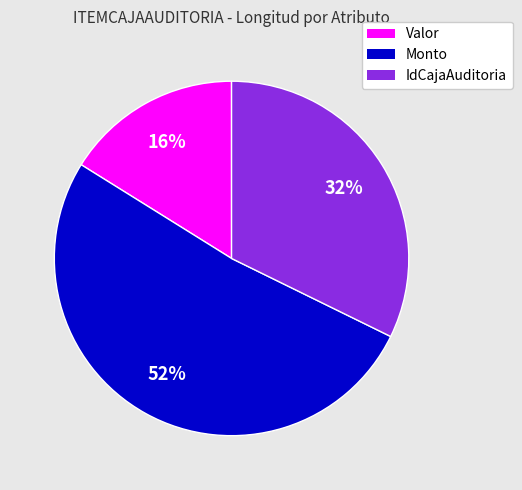

What percentage is the Valor slice, to the nearest percent?

16%